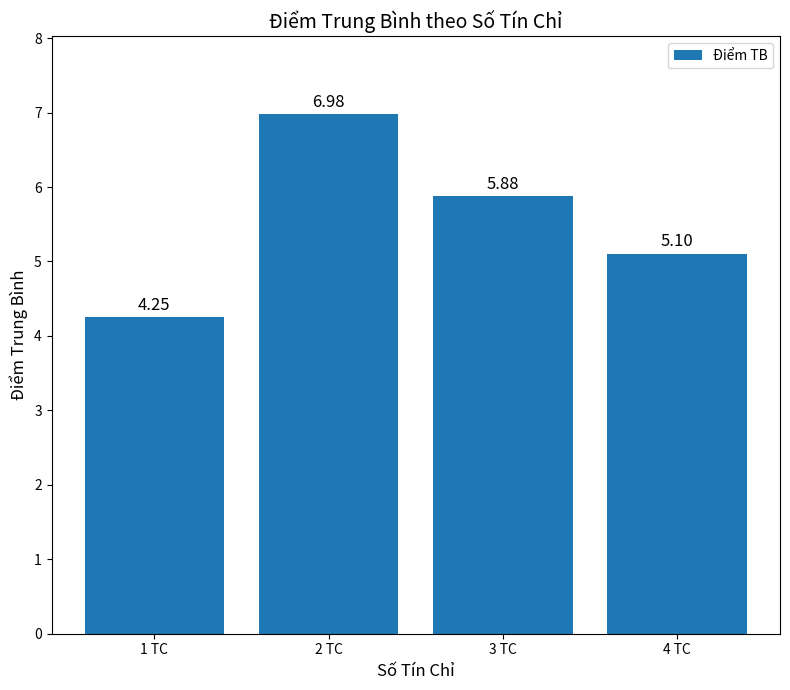

Rank the categories by value from lowest to highest.

1 TC, 4 TC, 3 TC, 2 TC